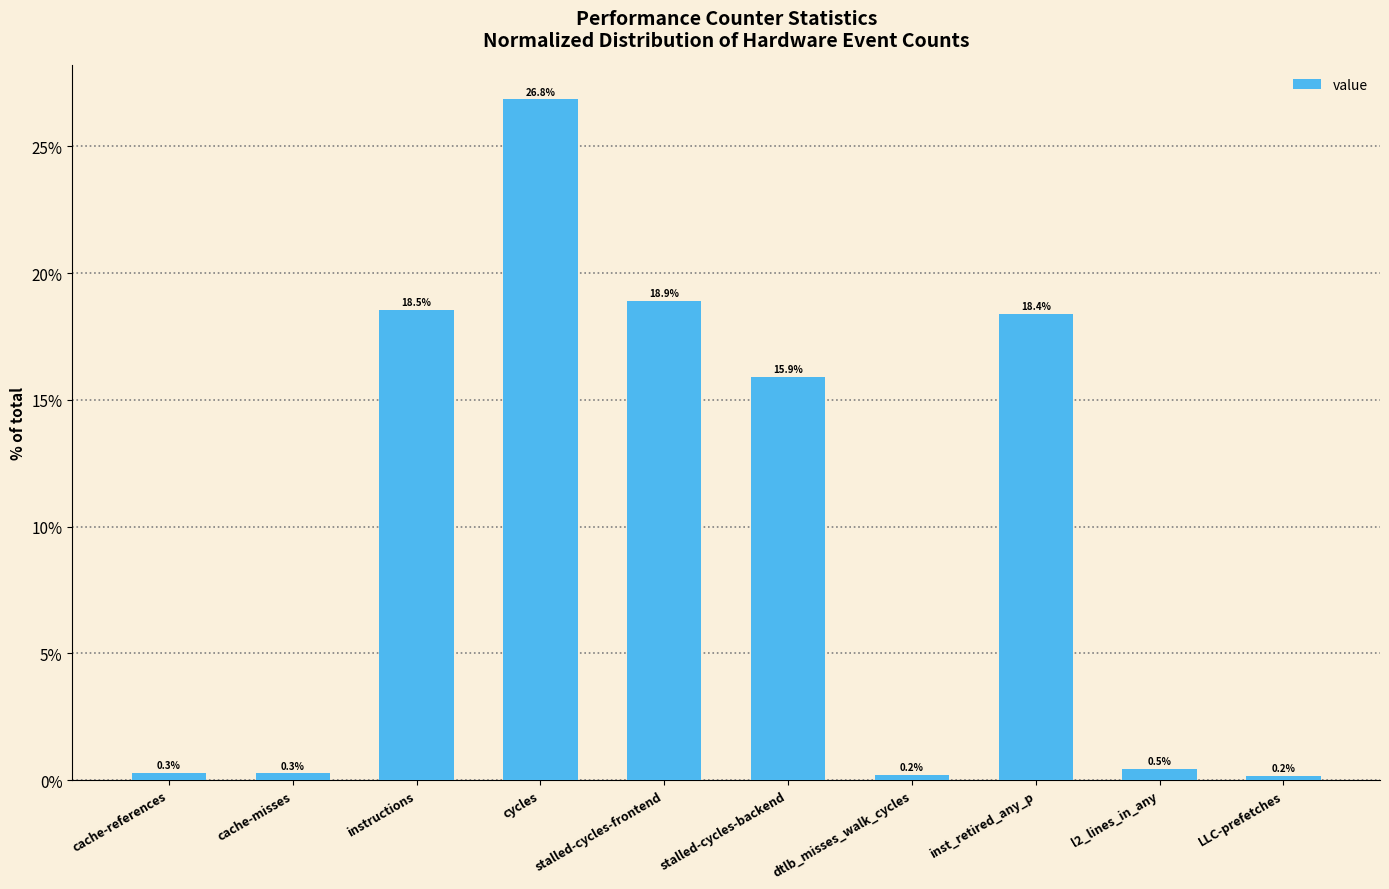

At which label does the data first exceed 15?

instructions